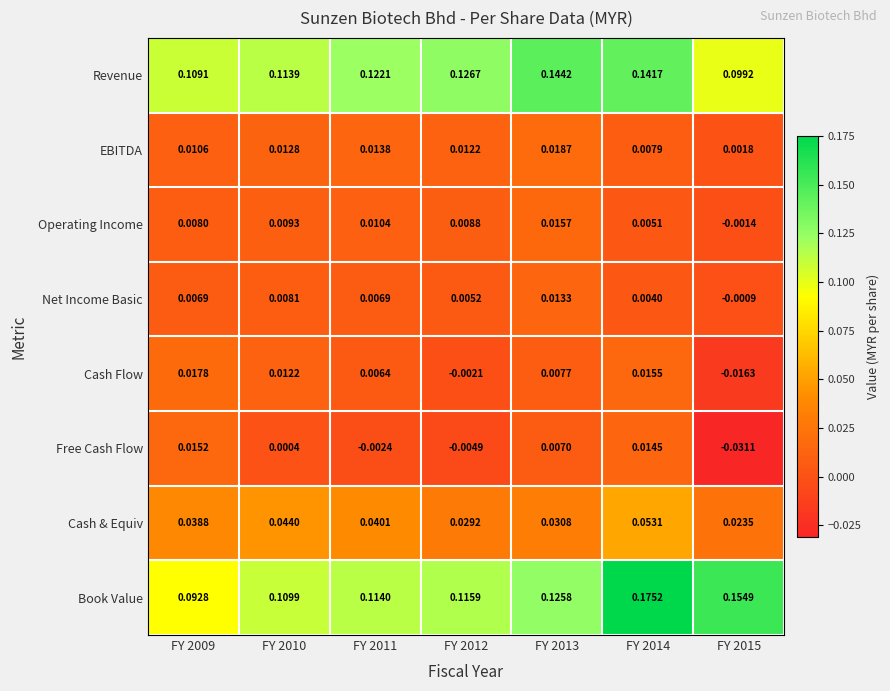

Which series has the largest total across all categories?

Book Value